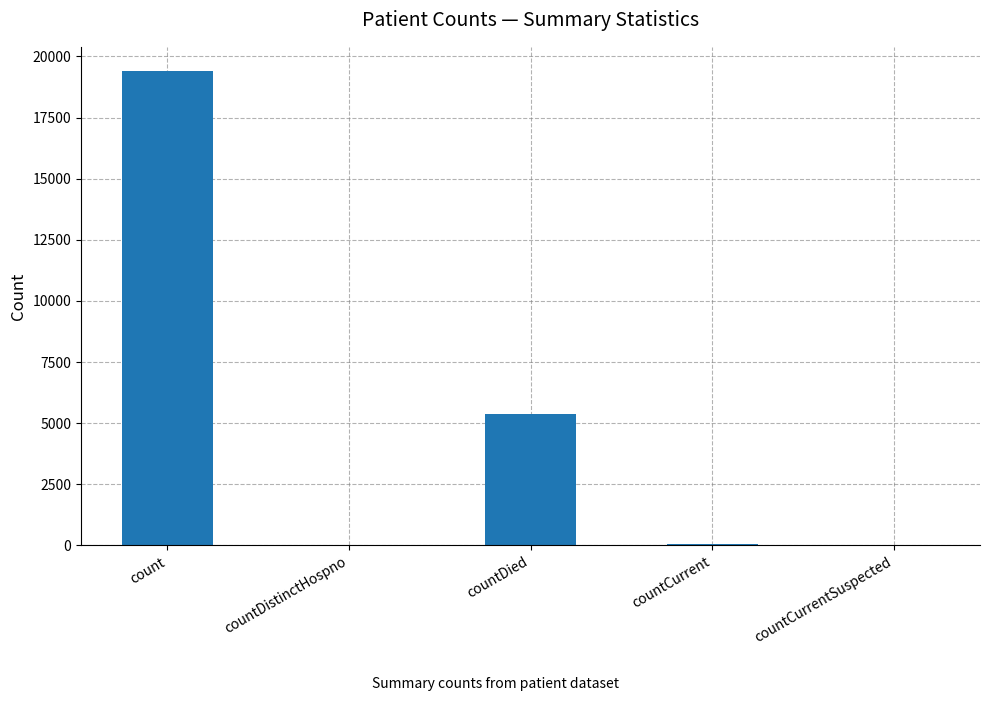

Are the bars horizontal?

No